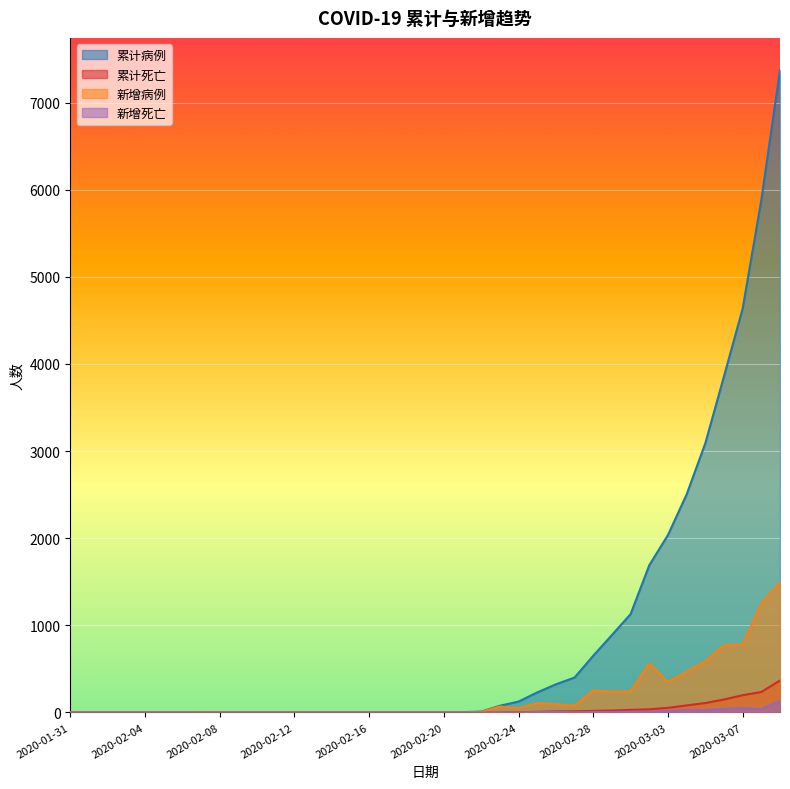

Is it true that 新增死亡 equals 8 at 2020-03-01?

True